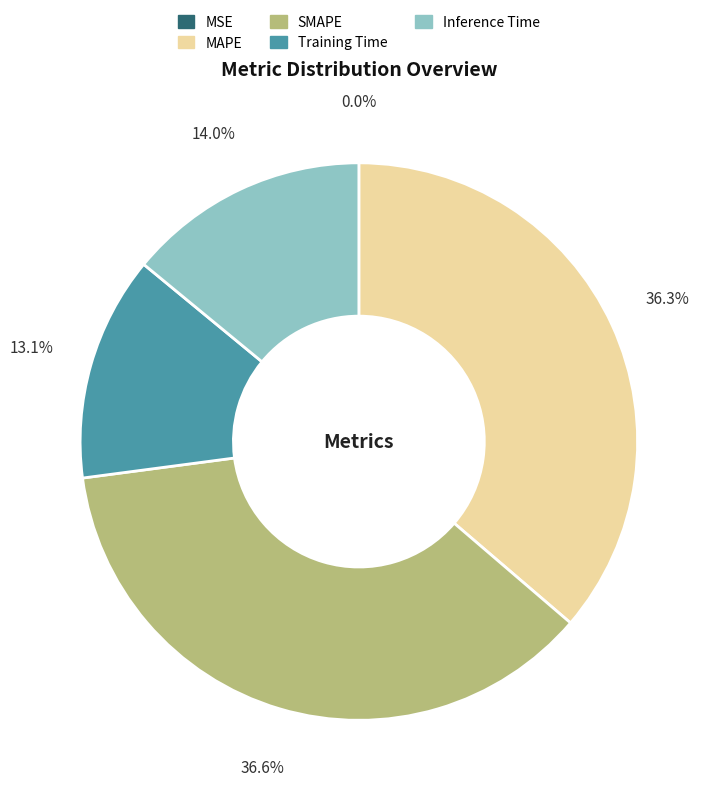

Is there any slice that represents more than half of the pie?

No